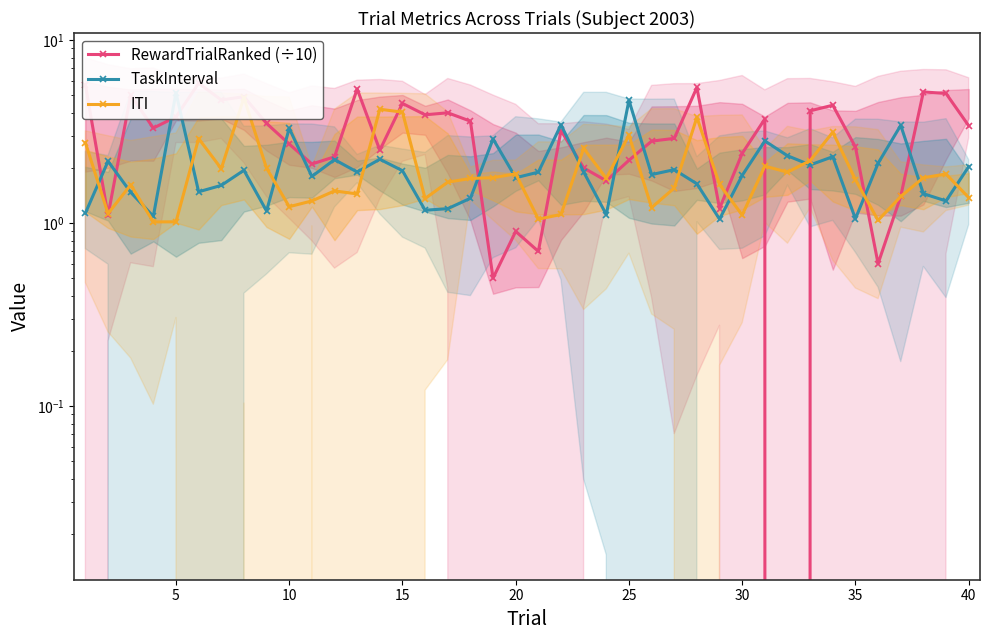

What is the value of the ITI point at the 39th from the left?

1.9